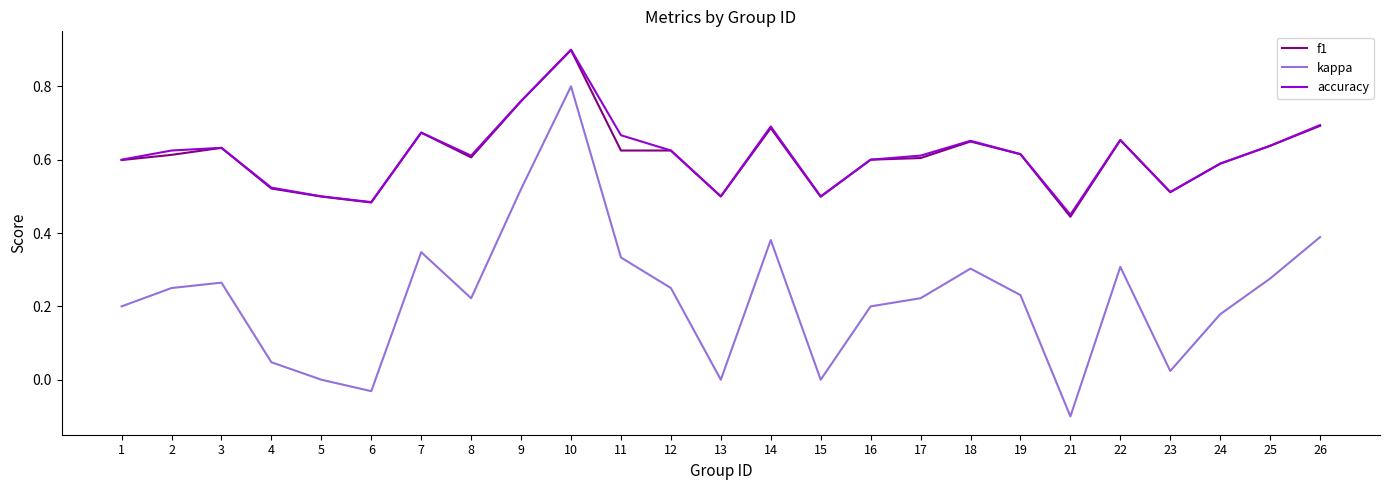

What is the sum of all f1 values?

15.2